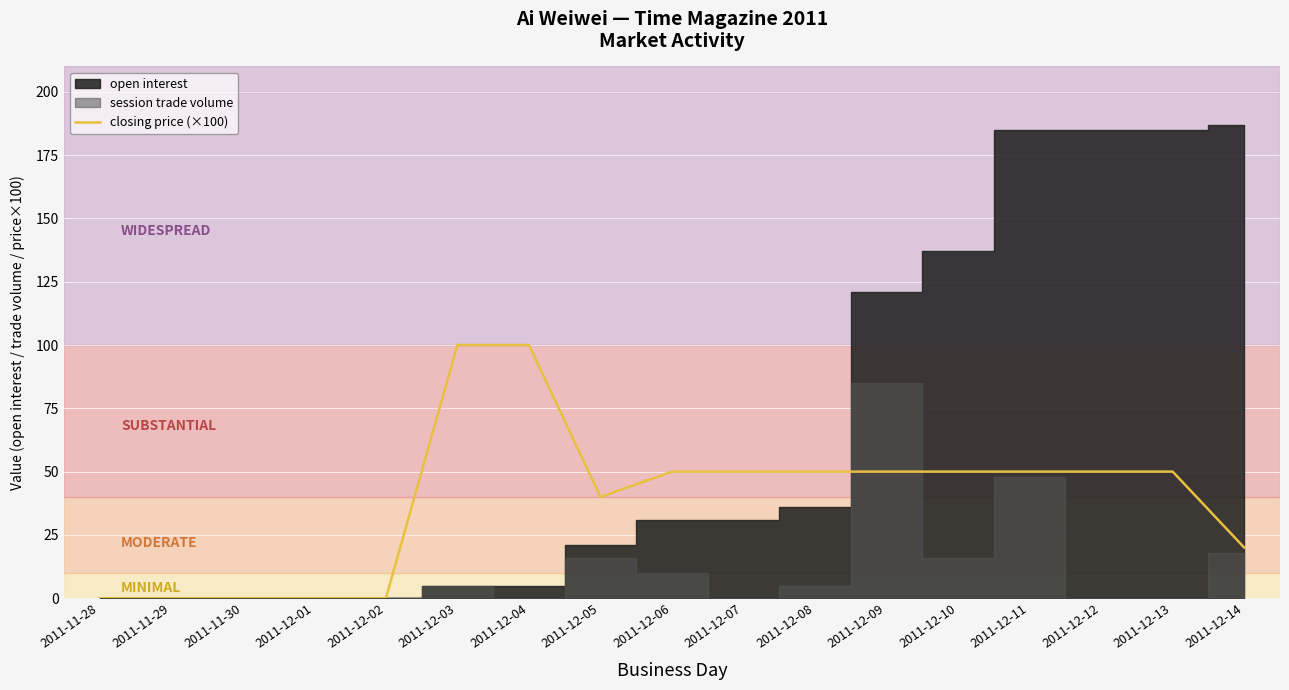

Is it true that the value at 2011-12-13 is 27?

False